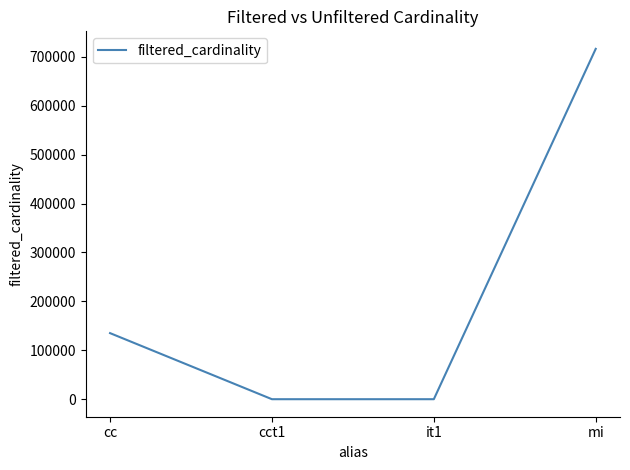

What position from the left is cct1?

2